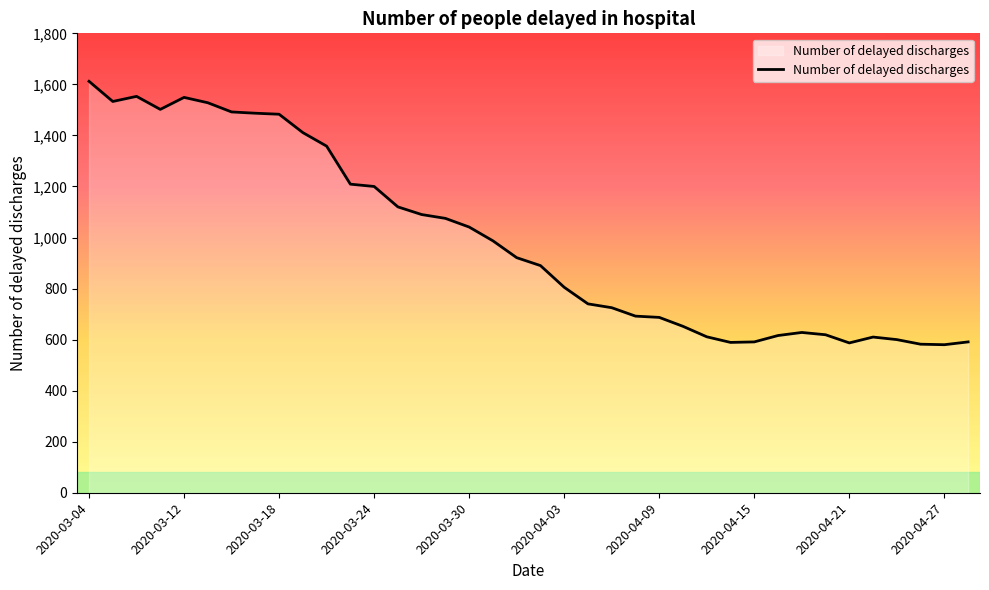

What is the smallest value displayed?

580